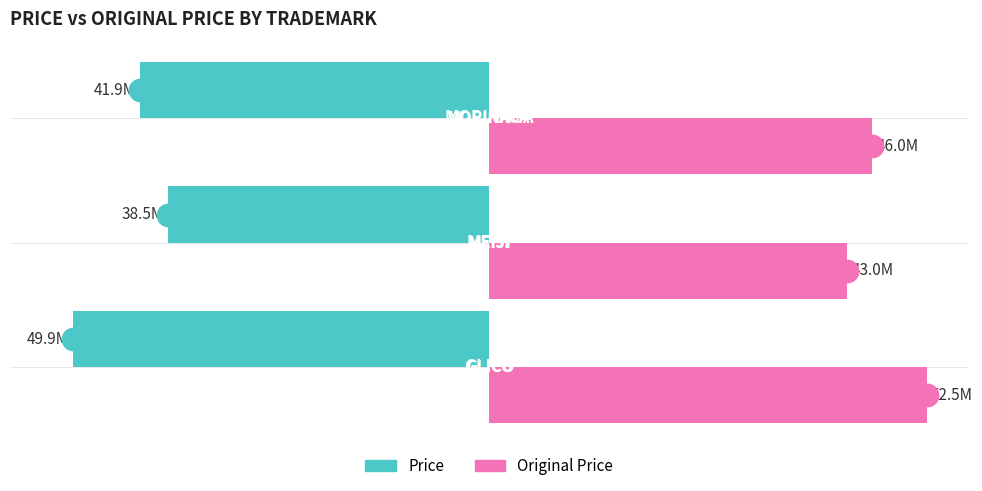

What are all the series names shown in the legend?

Price, Original Price